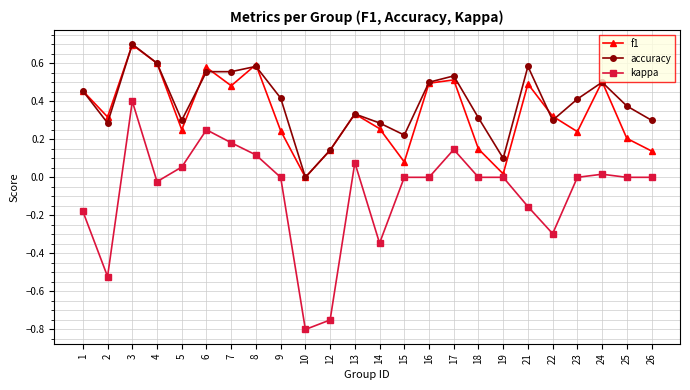

Is this an area chart (filled region under the line)?

No